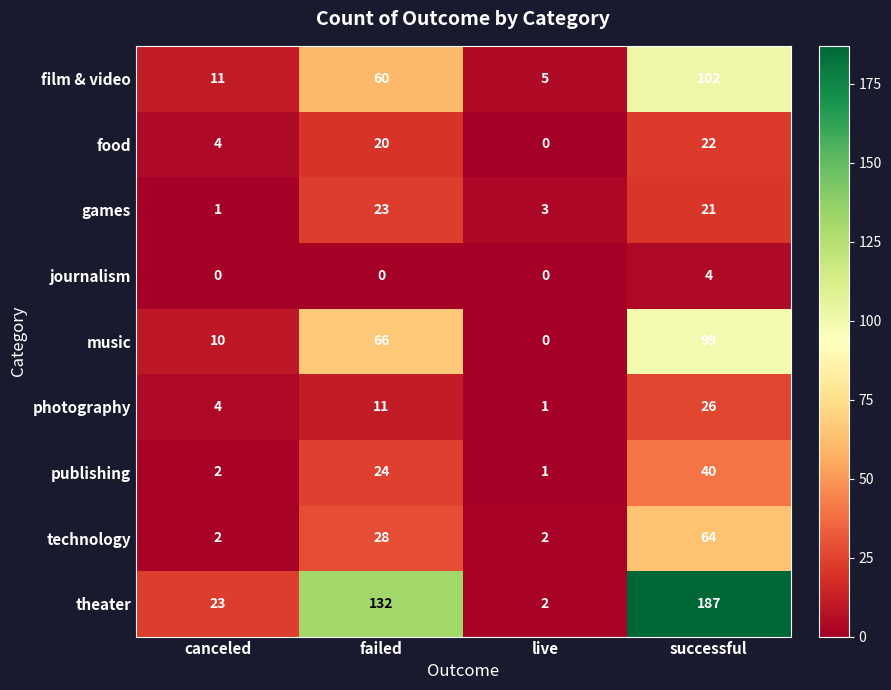

How many series are shown in this chart?

9